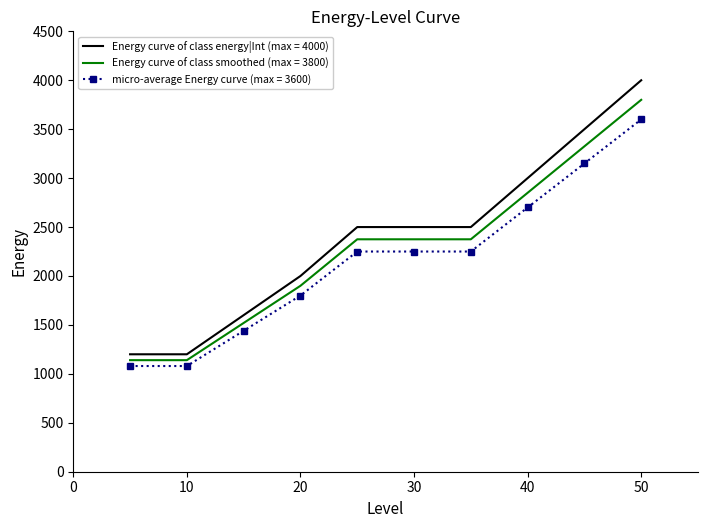

List the series in order of their peak value, lowest first.

micro-average Energy curve (max = 3600), Energy curve of class smoothed (max = 3800), Energy curve of class energy|Int (max = 4000)